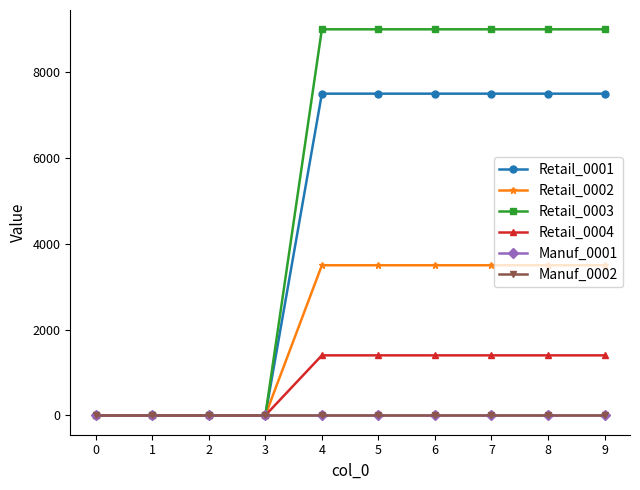

Reading right to left, what are all the values shown in this chart?

Retail_0001: 7500	7500	7500	7500	7500	7500	0	0	0	0
Retail_0002: 3500	3500	3500	3500	3500	3500	0	0	0	0
Retail_0003: 9000	9000	9000	9000	9000	9000	0	0	0	0
Retail_0004: 1400	1400	1400	1400	1400	1400	0	0	0	0
Manuf_0001: 0	0	0	0	0	0	0	0	0	0
Manuf_0002: 0	0	0	0	0	0	0	0	0	0